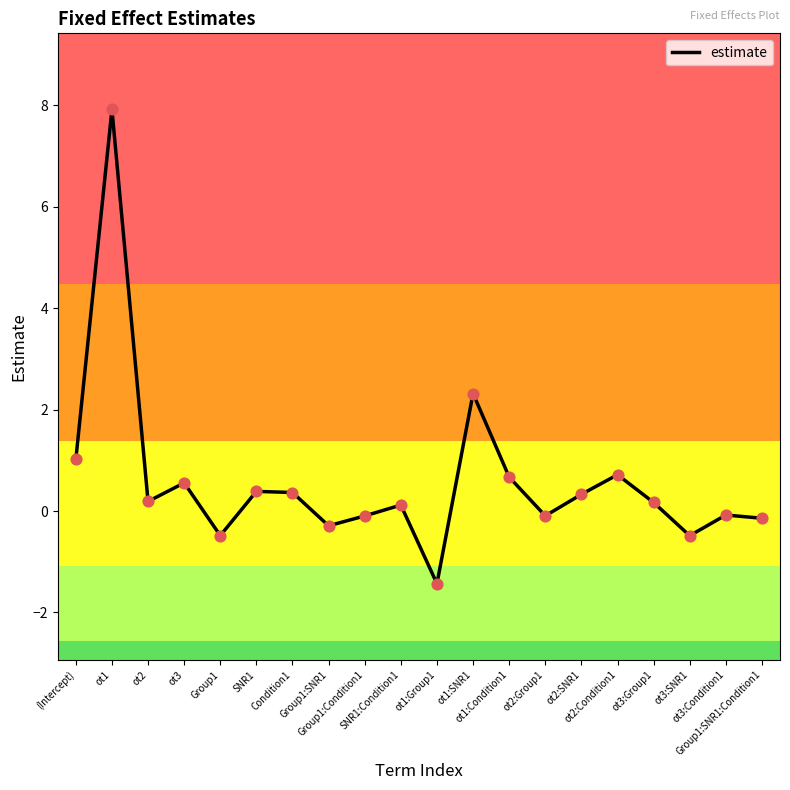

What is the change in value from ot2 to ot2:Condition1?

+0.5